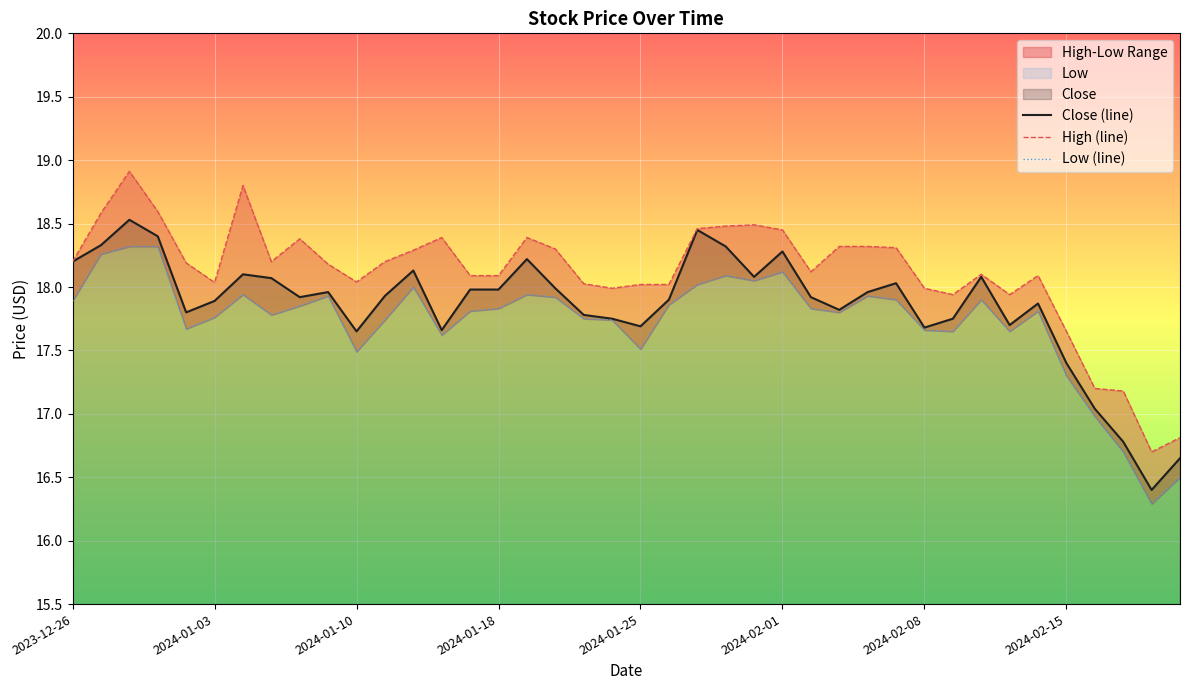

True or false: Close (line) has a value of 17.7 at 2024-02-08.

True